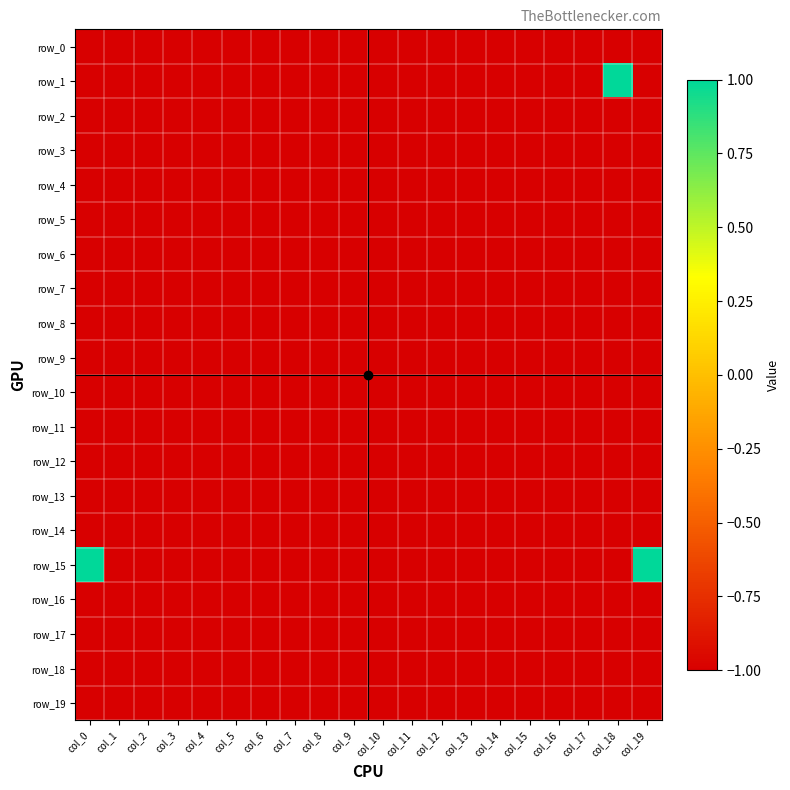

Rank the series at col_4 from highest to lowest value.

row_0, row_1, row_2, row_3, row_4, row_5, row_6, row_7, row_8, row_9, row_10, row_11, row_12, row_13, row_14, row_15, row_16, row_17, row_18, row_19